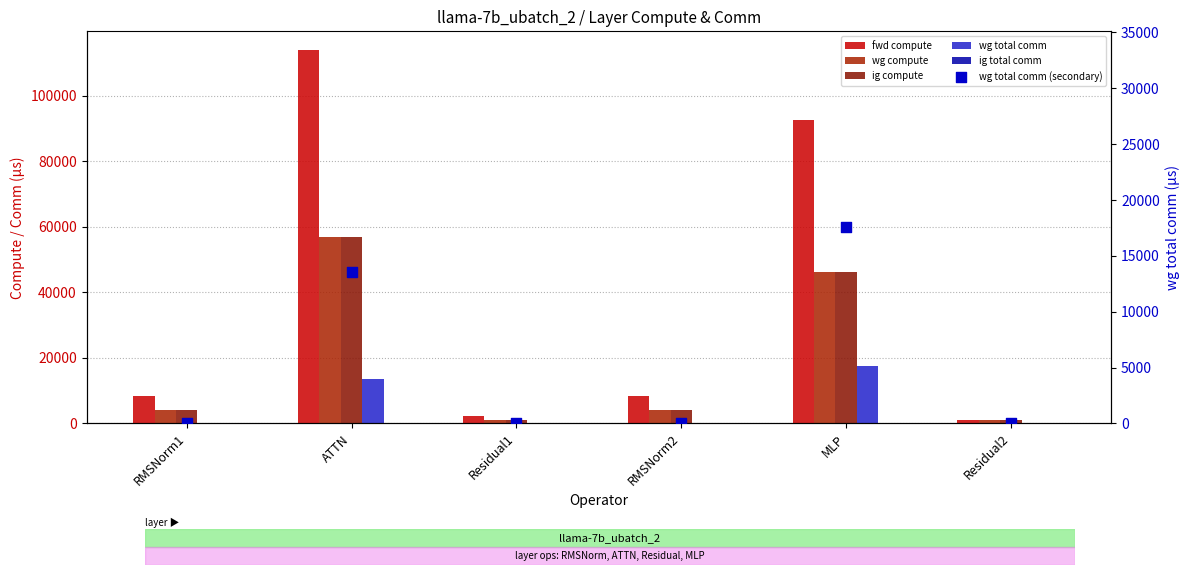

Which series has the largest Y range (max minus min)?

fwd compute